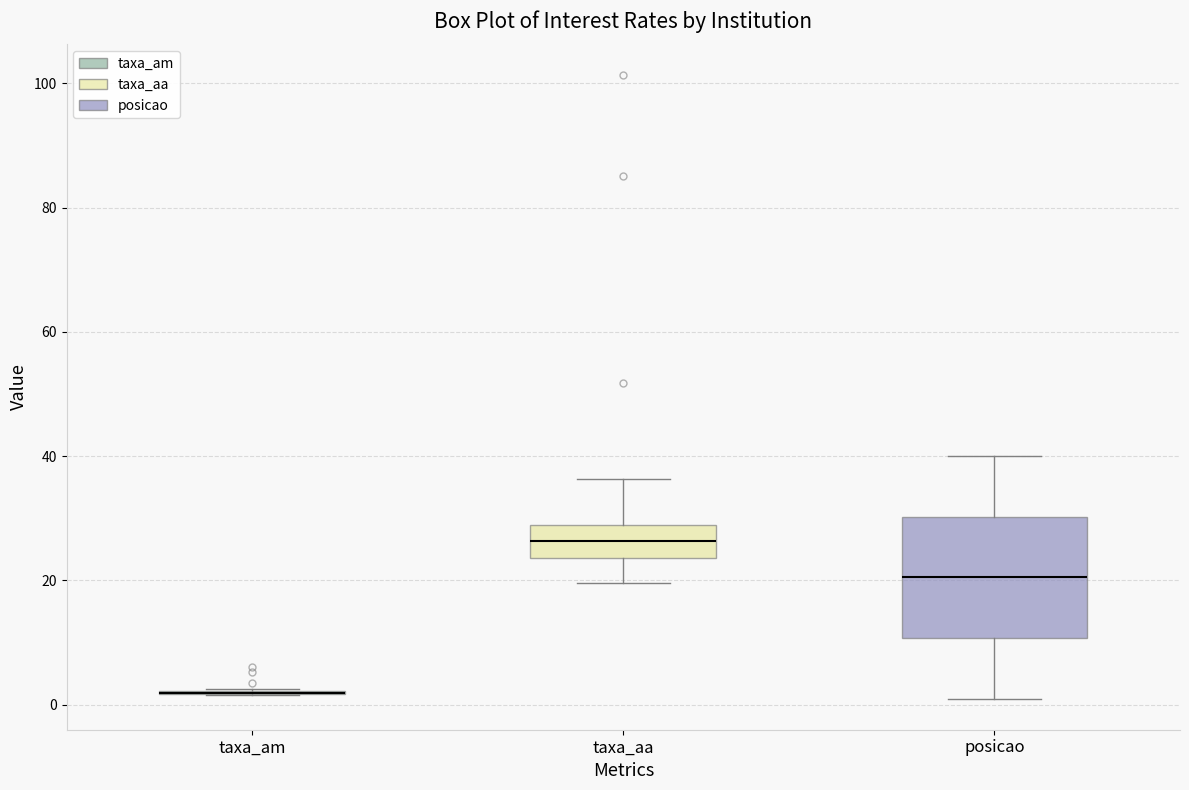

Reading left to right, read every box against the y-axis: the position of its median line, the range the box covers, and the ends of its whiskers. The values are not printed on the chart, so give them approximately, as read against the axis.

taxa_am: box collapsed to a line at 2, whiskers 2 to 2
taxa_aa: median 26, box 24 to 28, whiskers 20 to 36
posicao: median 20, box 10 to 30, whiskers 2 to 40